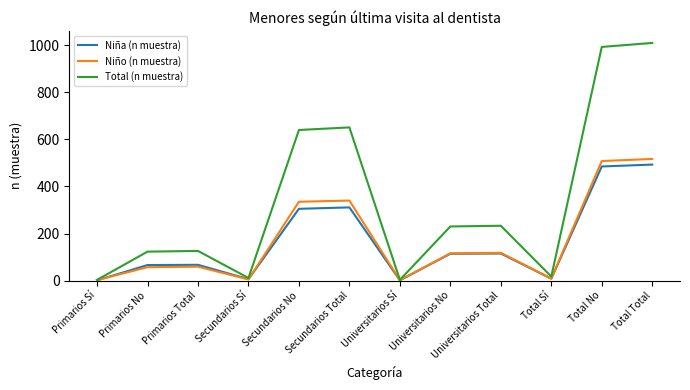

The Niña (n muestra) series shows 842 at Total No. True or false?

False